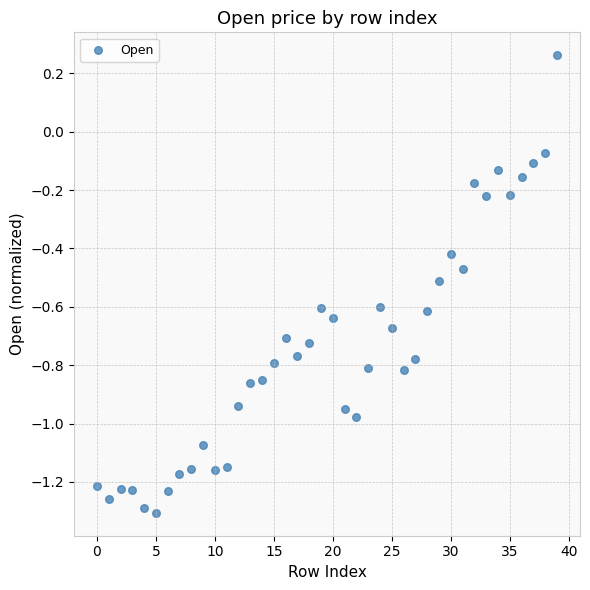

What is the range of Y values (max minus min)?

1.6